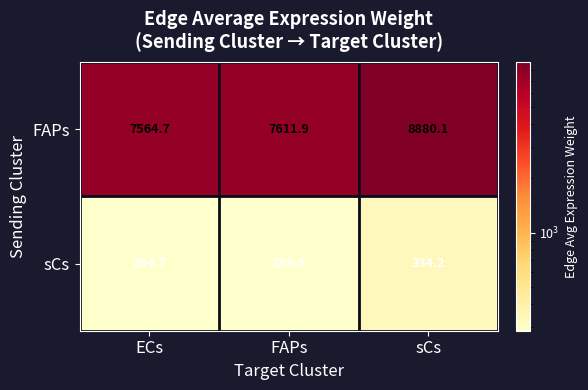

What is the maximum value shown in the chart?

8880.1